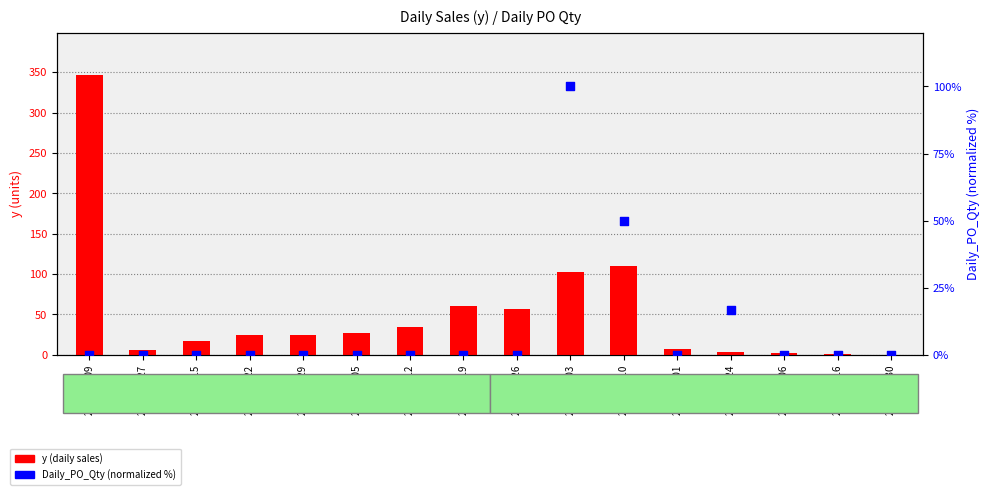

Which series has the largest total across all categories?

y (daily sales)